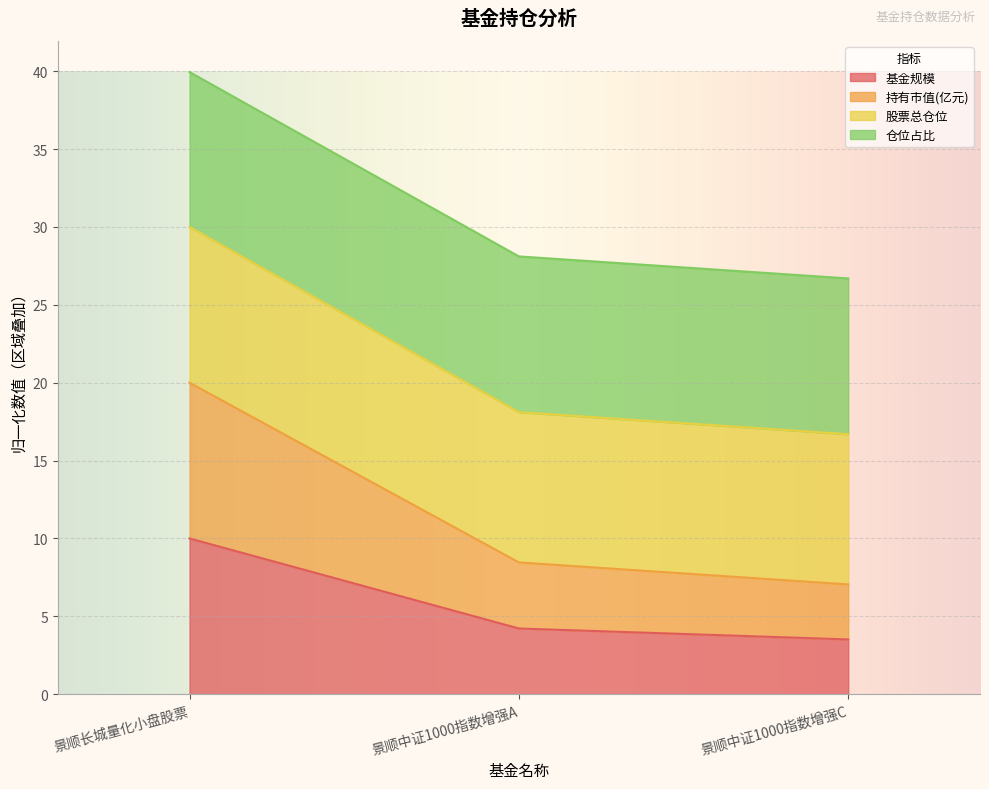

Does the chart display data point markers on the line(s)?

No